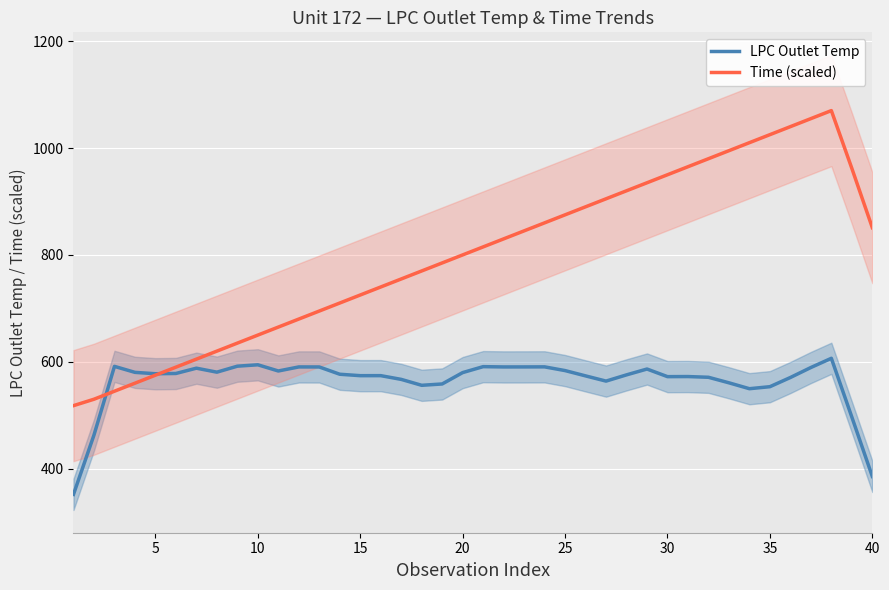

Is it true that LPC Outlet Temp equals 385.6 at 40?

True